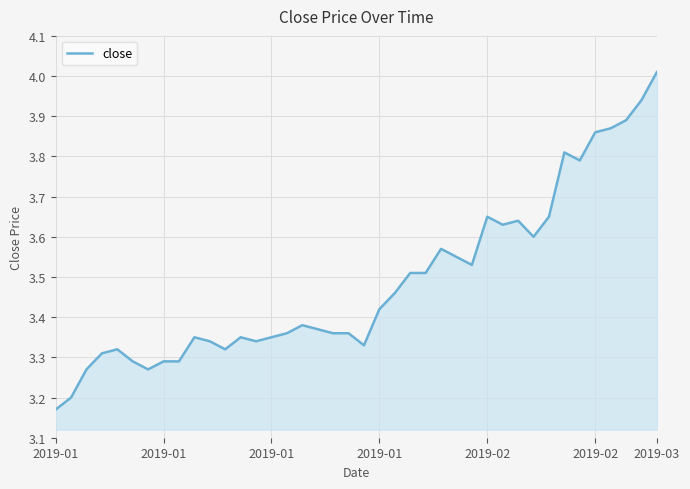

What is the difference between the maximum and minimum values?

0.8